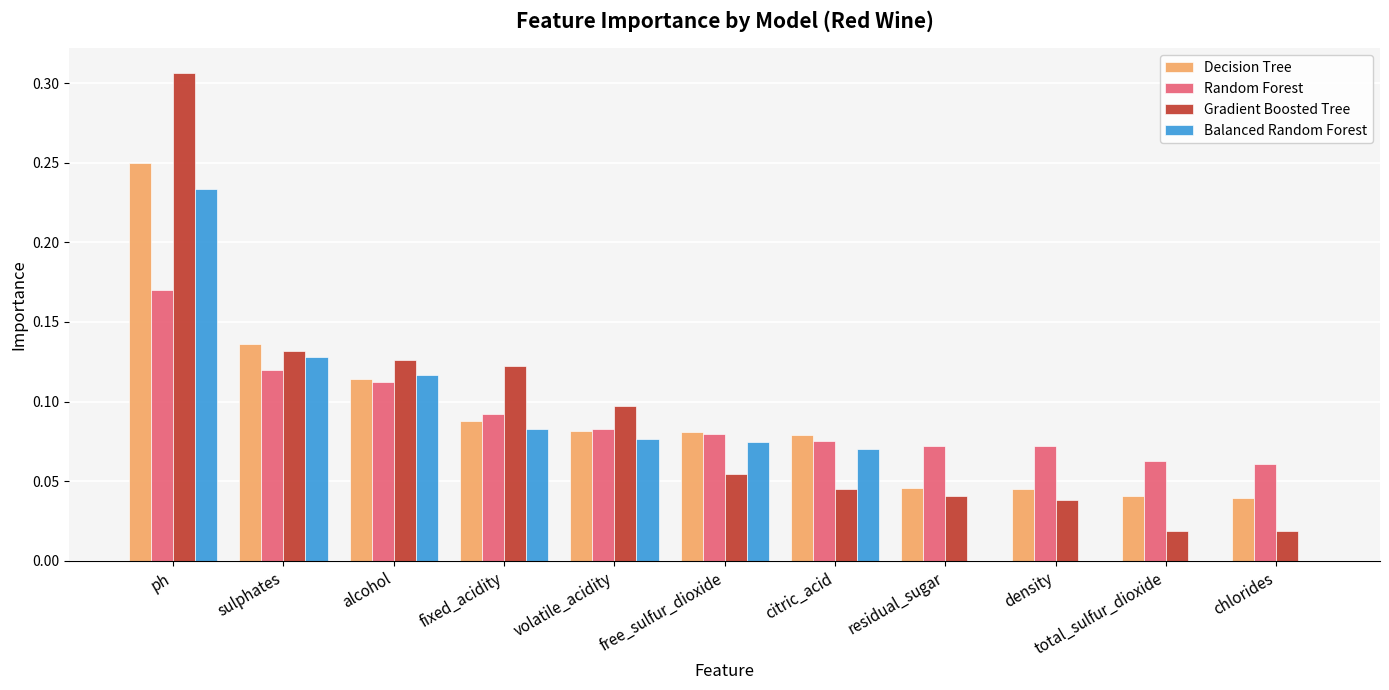

Does the chart contain stacked bars?

No